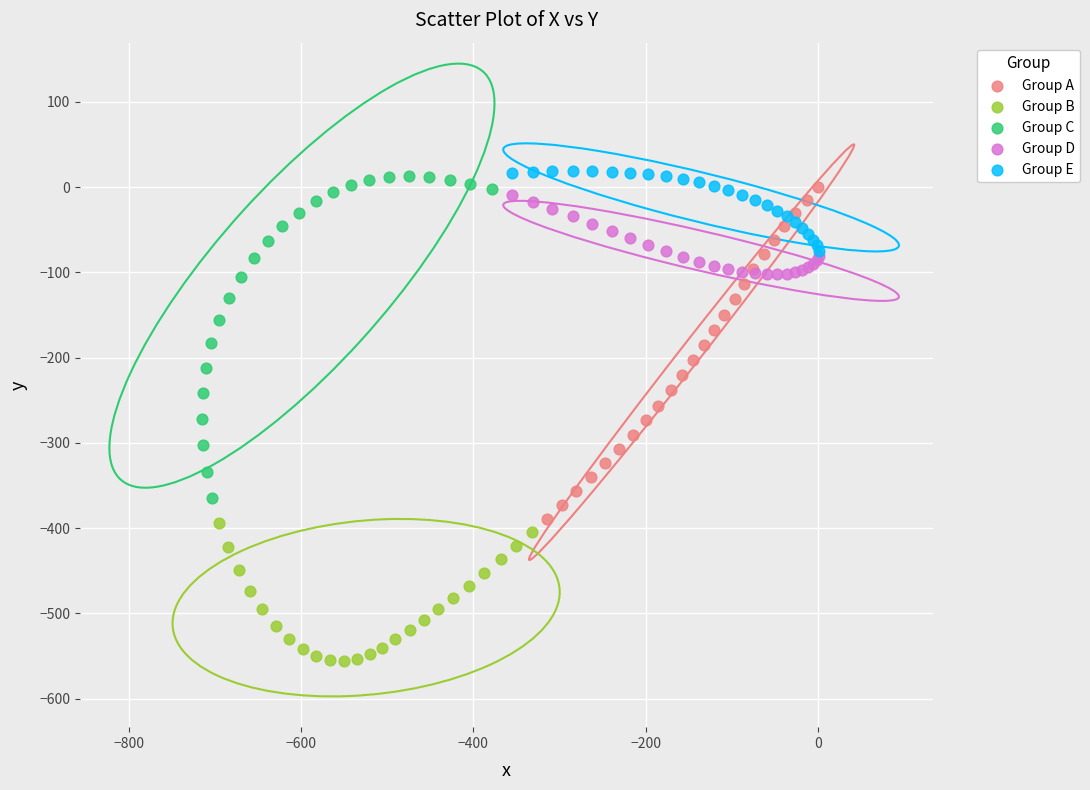

Which series contains the lowest Y value?

Group B